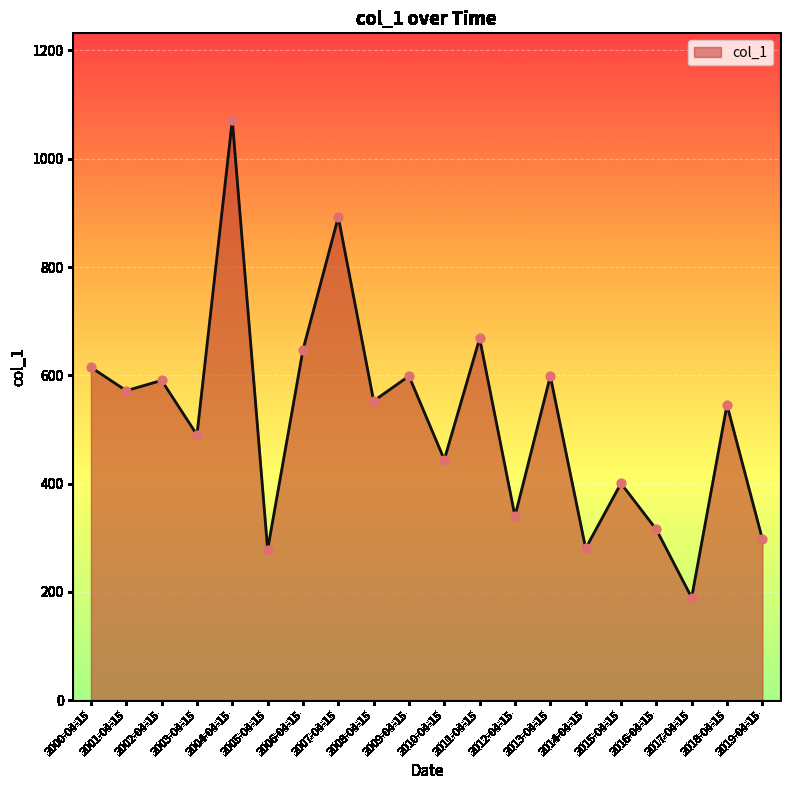

Approximately how many times larger is the value at 2016-04-15 compared to 2019-04-15?

1.1